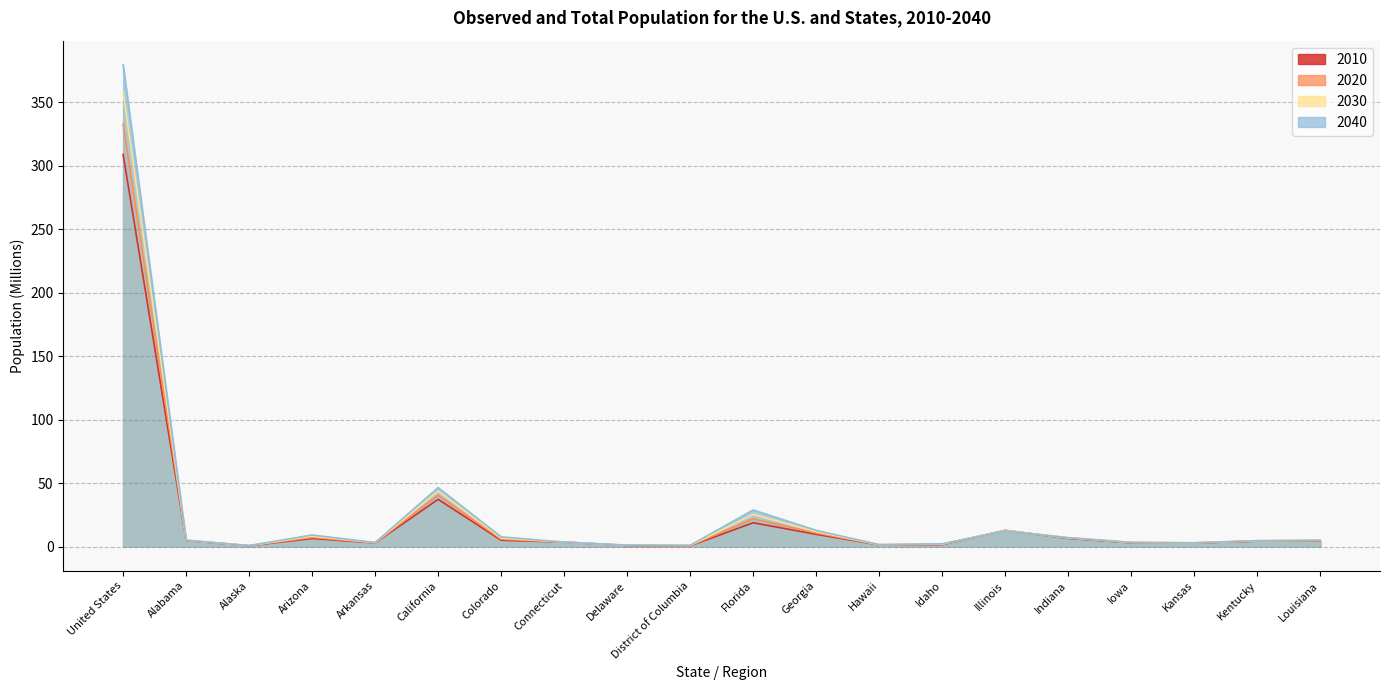

Reading right to left, what are all the values shown in this chart?

2010: 4.5	4.3	2.9	3.0	6.5	12.8	1.6	1.4	9.7	18.8	0.6	0.9	3.6	5.0	37.3	2.9	6.4	0.7	4.8	308.7
2020: 4.7	4.5	2.9	3.2	6.7	12.8	1.8	1.5	10.7	21.9	0.7	1.0	3.6	5.8	40.4	3.0	7.3	0.8	4.9	332.5
2030: 4.9	4.6	3.0	3.3	7.0	12.7	2.0	1.5	11.8	25.4	0.9	1.1	3.6	6.8	43.8	3.2	8.2	0.8	5.0	358.0
2040: 5.1	4.7	3.0	3.4	7.1	12.4	2.2	1.6	12.8	28.9	1.1	1.2	3.5	7.7	46.5	3.2	9.2	0.8	5.1	379.4